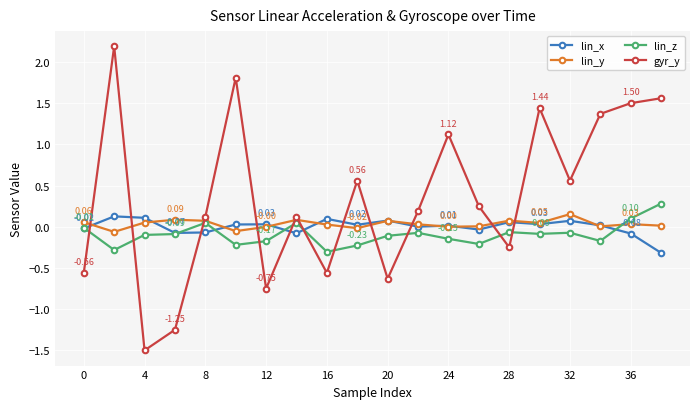

How many data points does each series have?

20